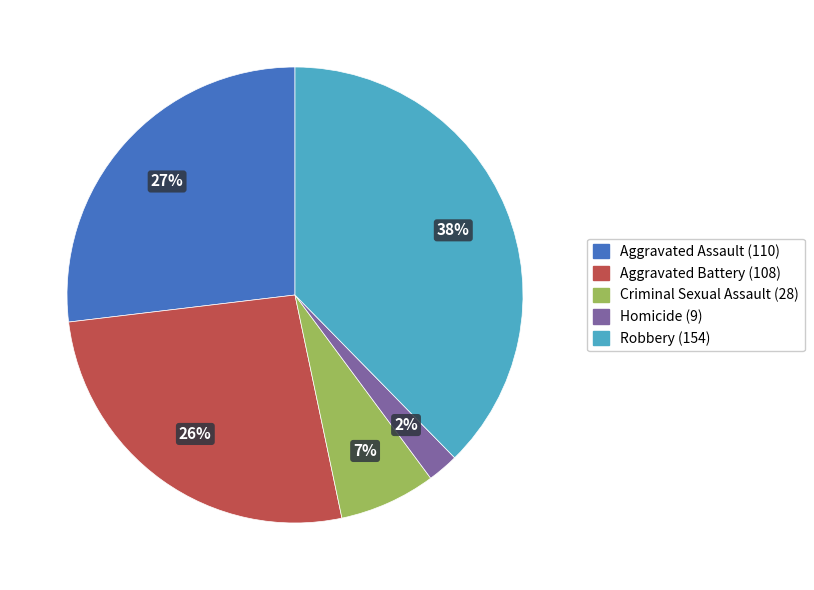

Between Homicide and Aggravated Assault, which is larger?

Aggravated Assault